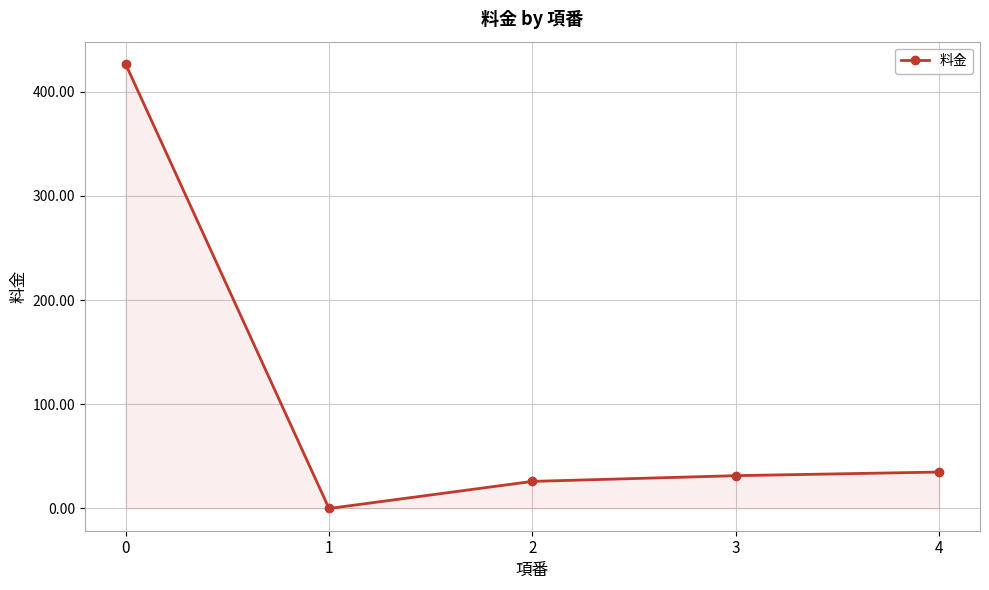

The value at 1 is 0.0. True or false?

True